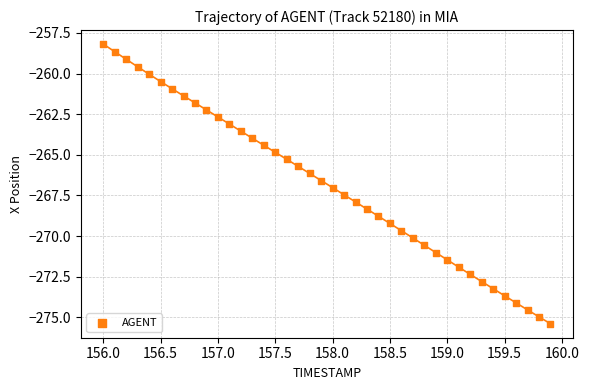

What is the range of Y values (max minus min)?

17.2